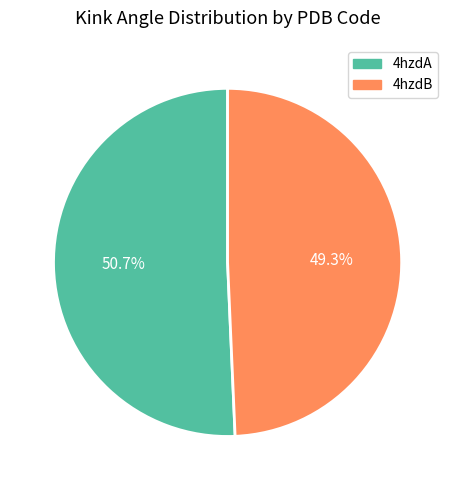

What is the ratio of the value at 4hzdB to the value at 4hzdA?

1.0